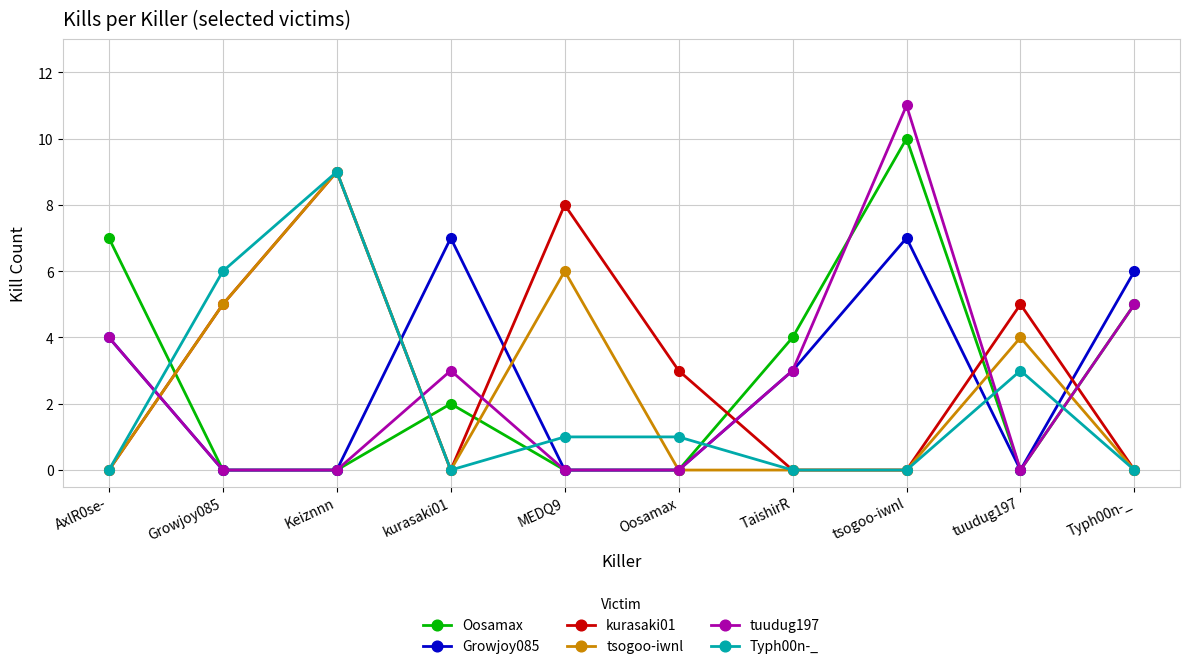

What is the total value across all series at Oosamax?

4